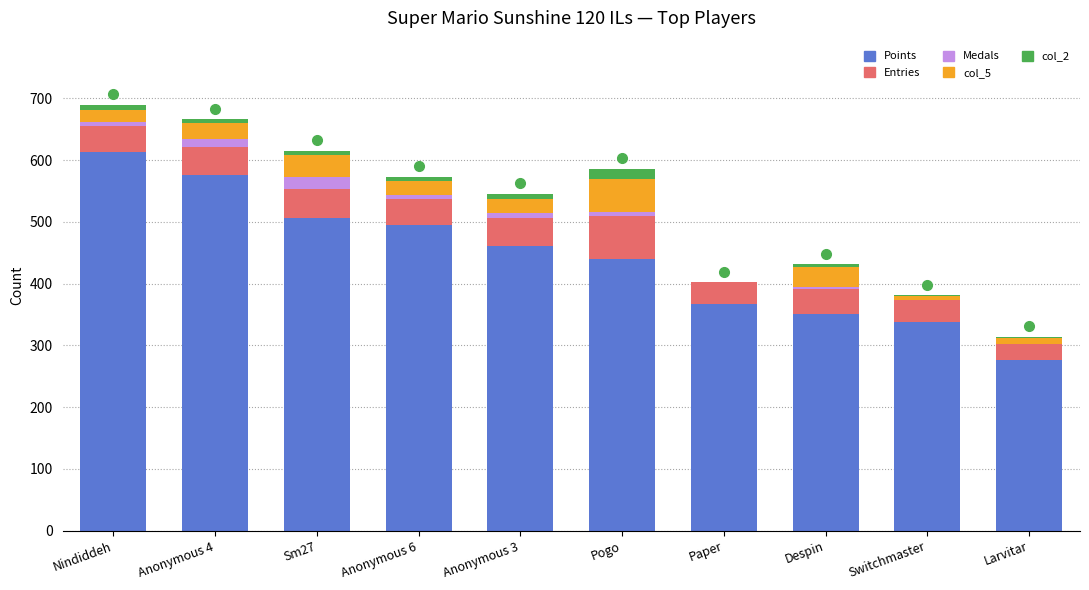

What are all the series names shown in the legend?

Points, Entries, Medals, col_5, col_2